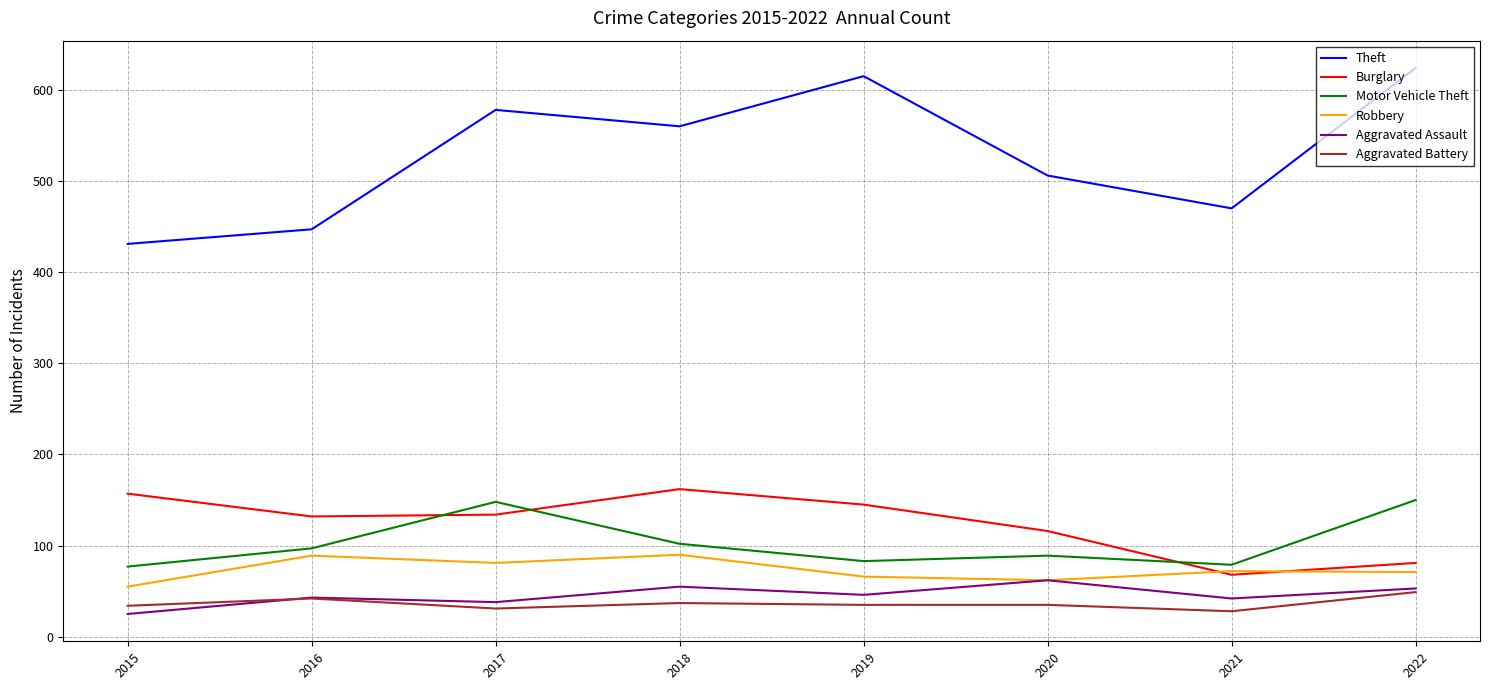

True or false: Aggravated Battery has a value of 28 at 2021.

True